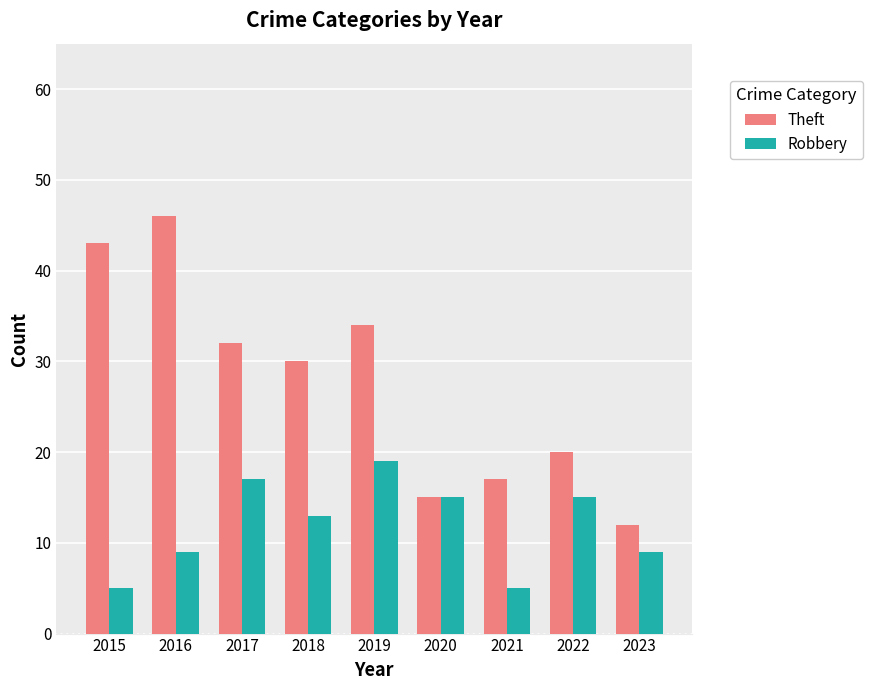

What is the difference between the maximum and minimum values in the Theft series?

34